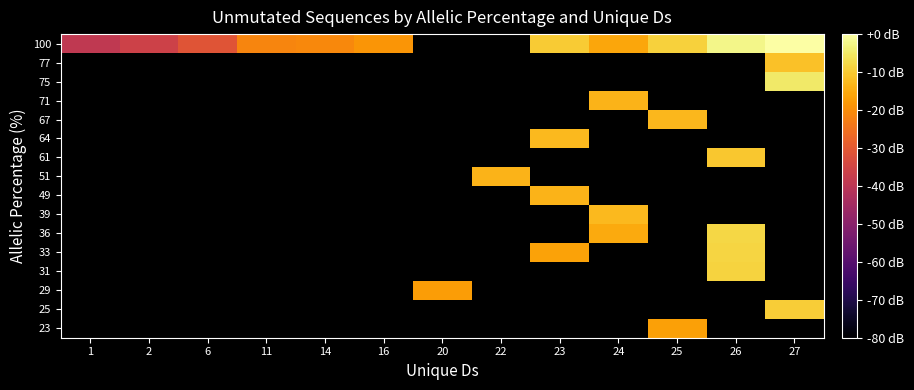

At 2, list the series in order from smallest to largest.

23, 25, 29, 31, 33, 36, 39, 49, 51, 61, 64, 67, 71, 75, 77, 100